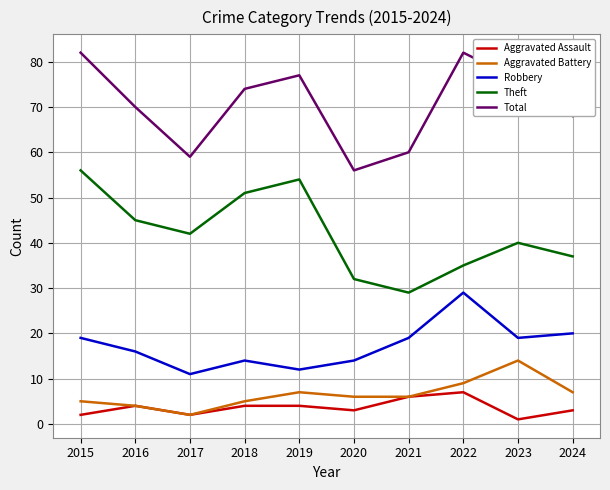

How many lines are shown in the chart?

5